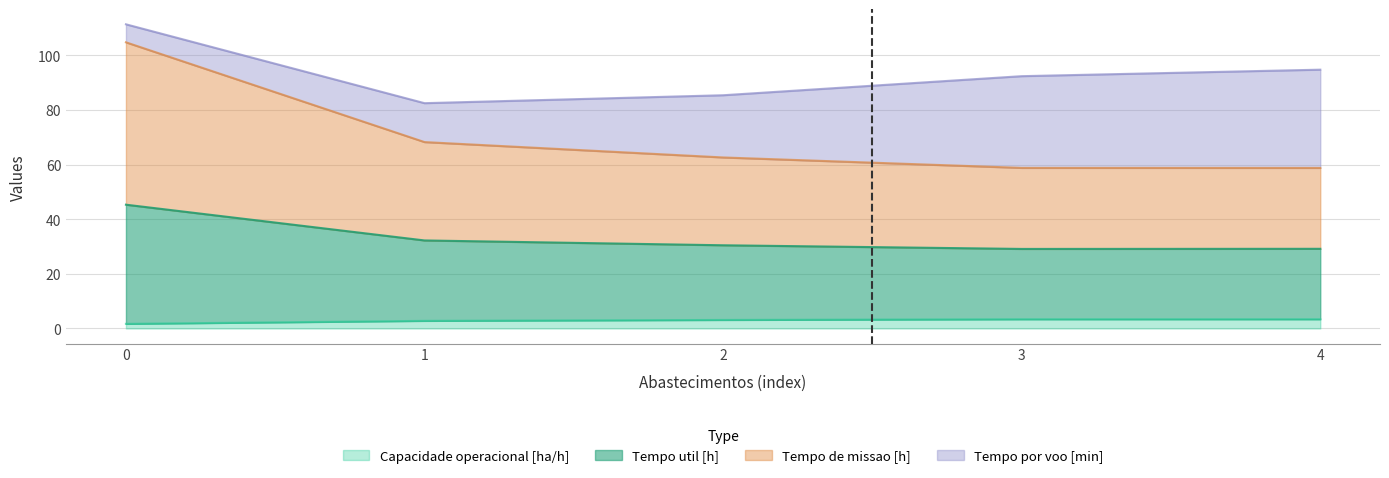

Between 1 and 4, which is larger?

4